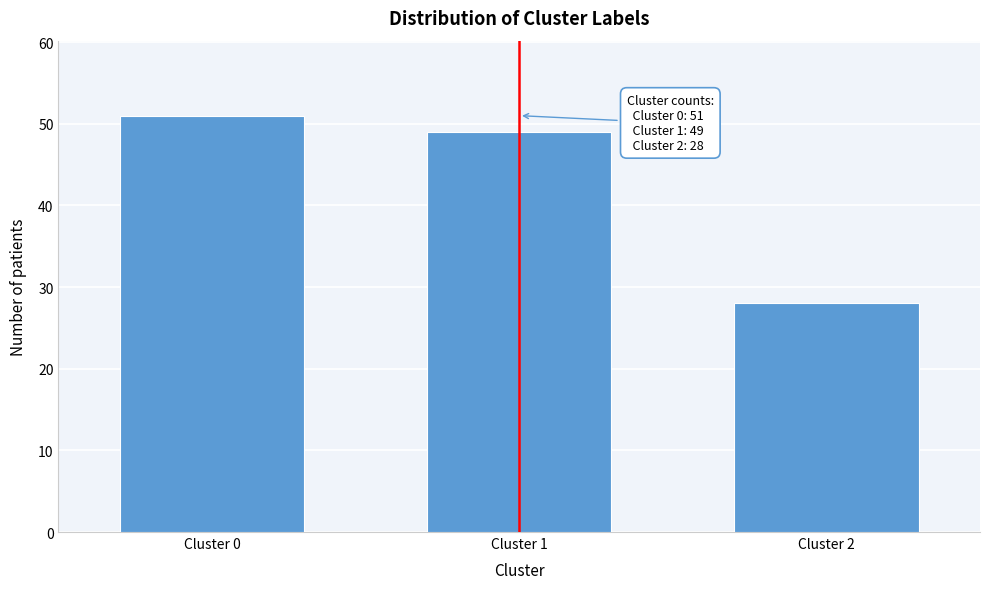

Reading left to right, transcribe all the data shown in this chart.

Cluster 0=51	Cluster 1=49	Cluster 2=28